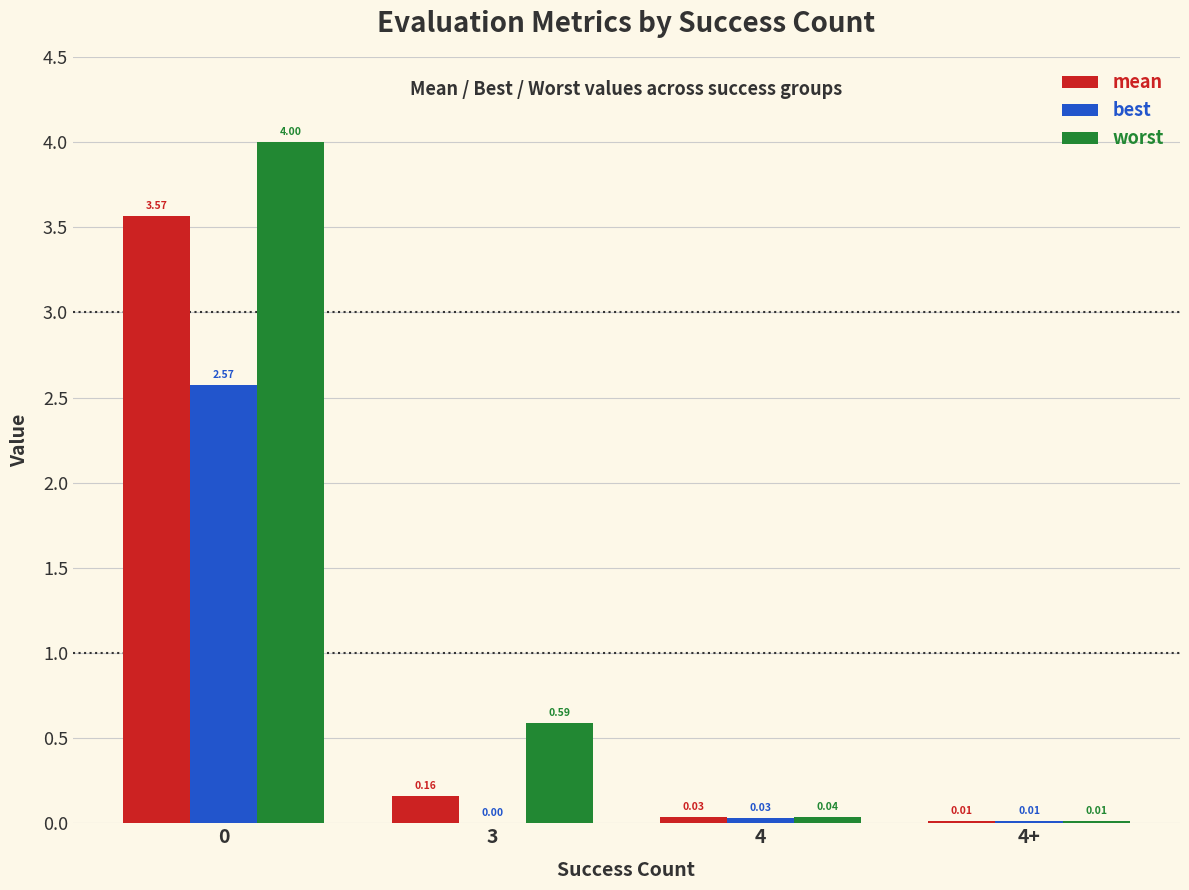

Which series changed the most between 3 and 4?

worst